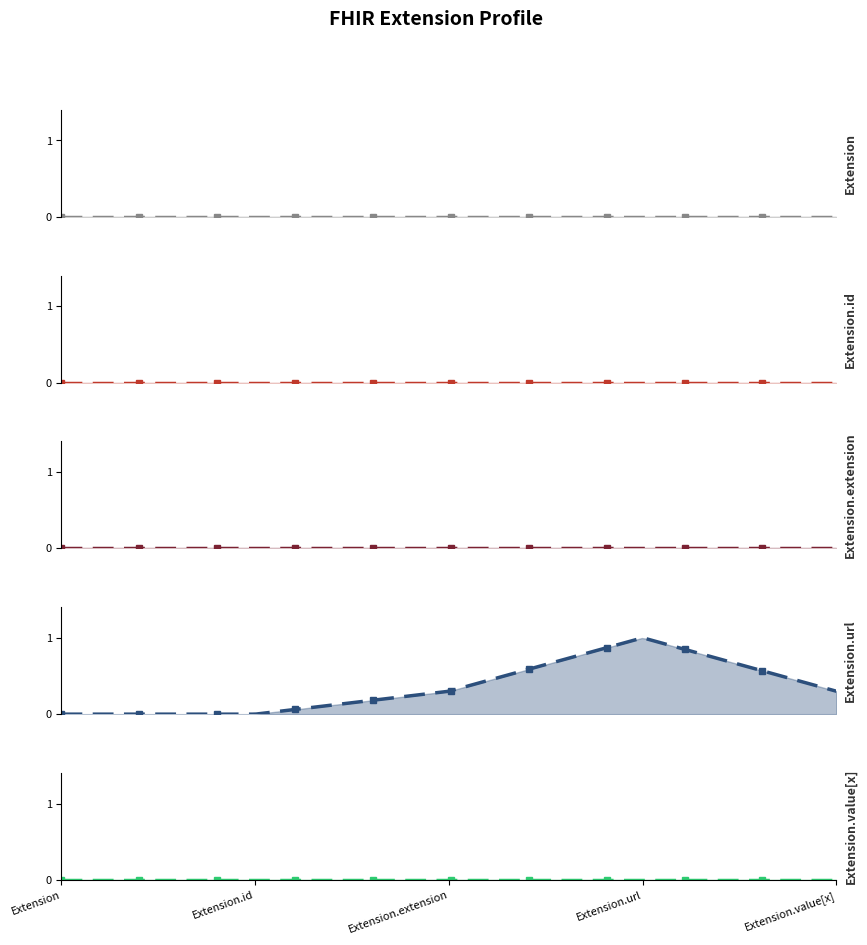

List the series in order of their peak value, lowest first.

Extension, Extension.id, Extension.extension, Extension.value[x], Extension.url